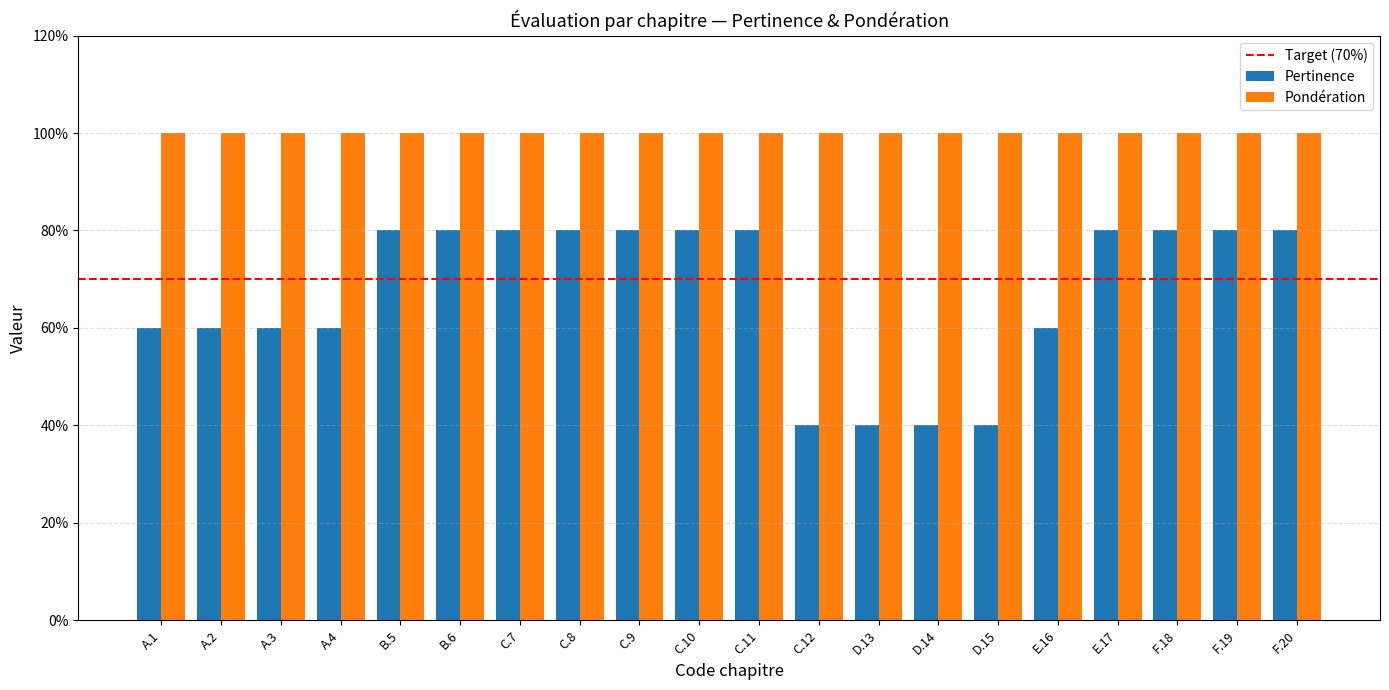

Are the bars horizontal?

No